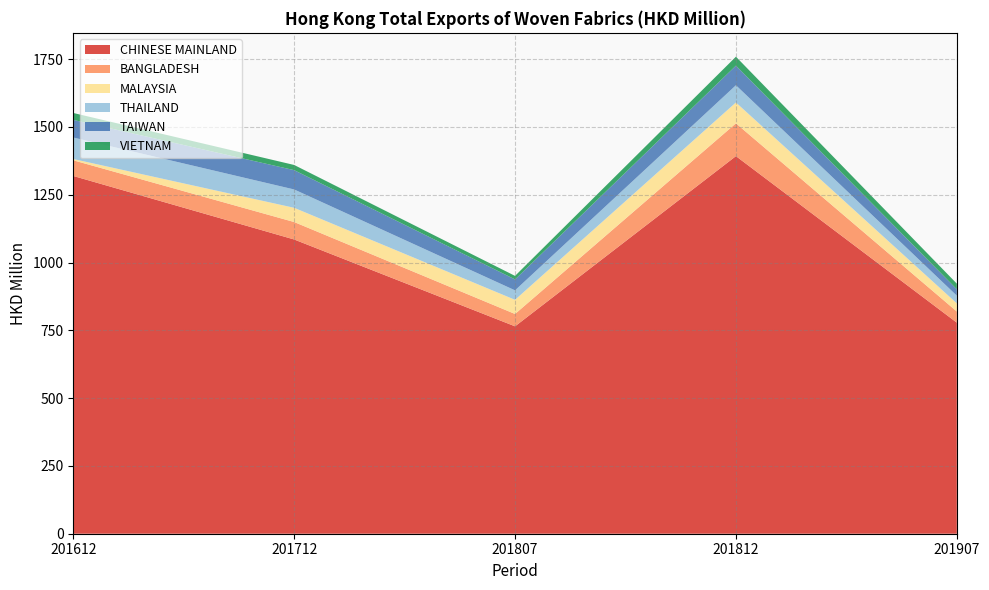

Reading left to right, transcribe all the data shown in this chart.

CHINESE MAINLAND: 1319.2	1085.0	764.7	1392.3	778.3
BANGLADESH: 57.8	64.3	45.6	121.0	41.1
MALAYSIA: 4.7	52.5	52.2	76.8	30.0
THAILAND: 79.3	67.6	34.9	63.5	28.3
TAIWAN: 65.0	71.2	40.2	72.3	23.5
VIETNAM: 25.5	19.1	13.1	33.0	20.8